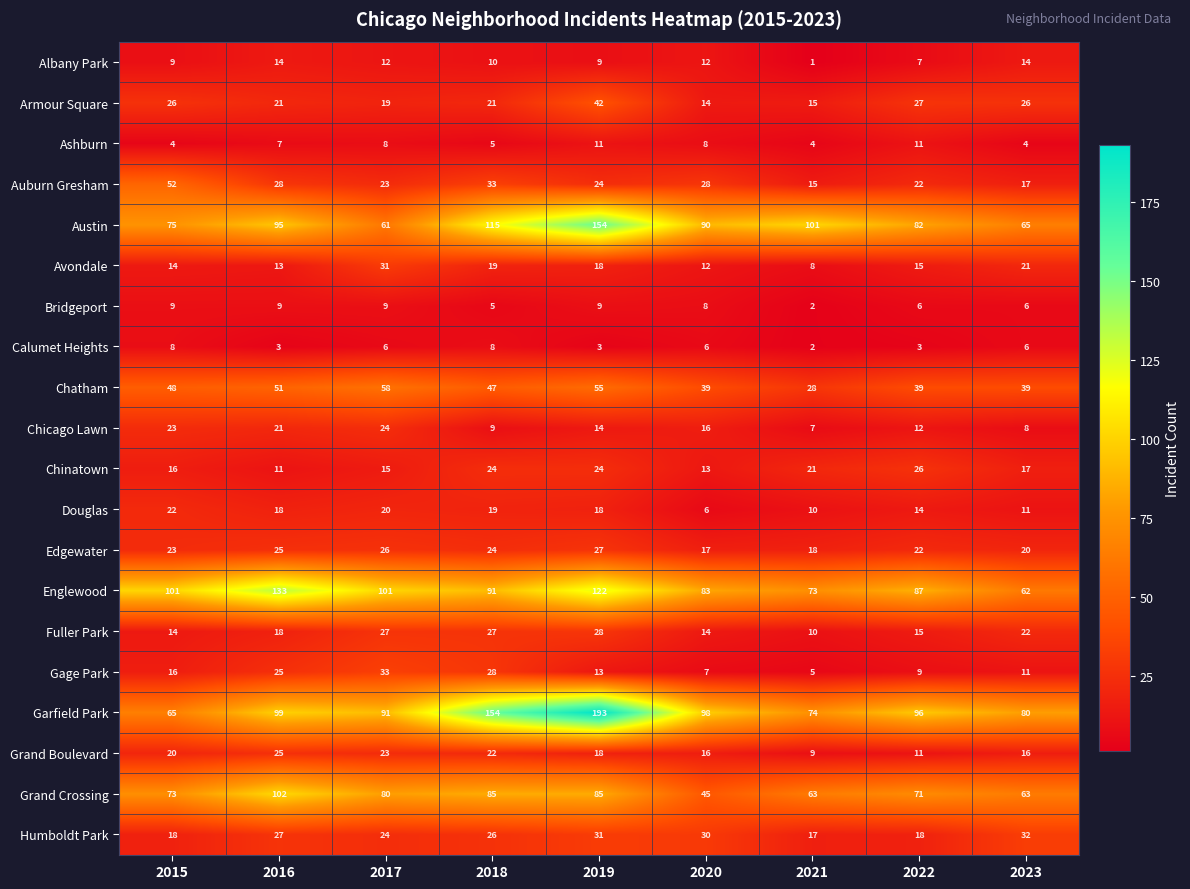

What is the difference between the second highest and second lowest values in the Armour Square series?

12